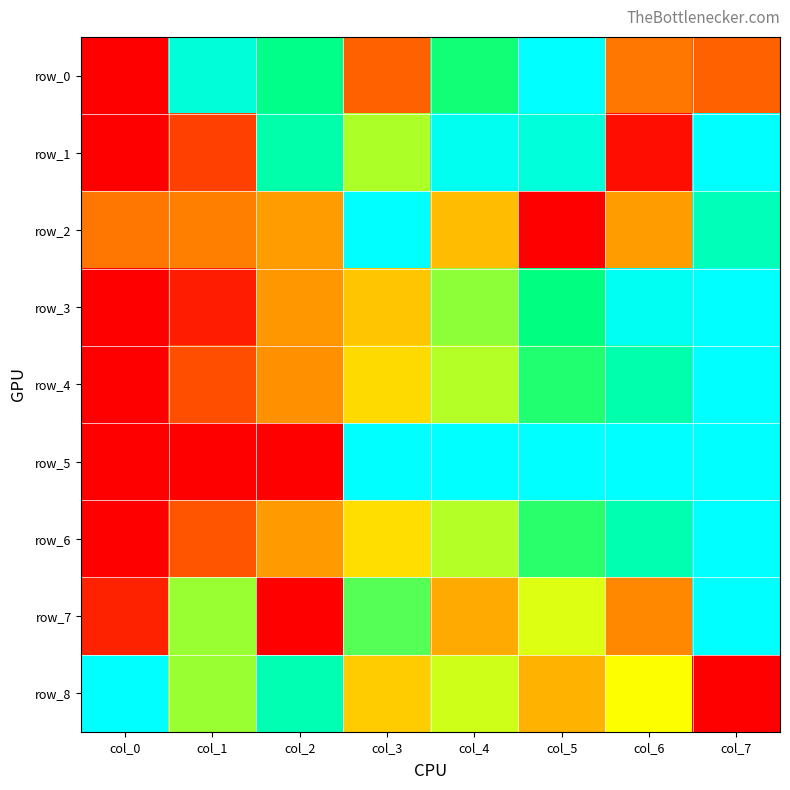

The row_8 series shows 1.0 at col_0. True or false?

True